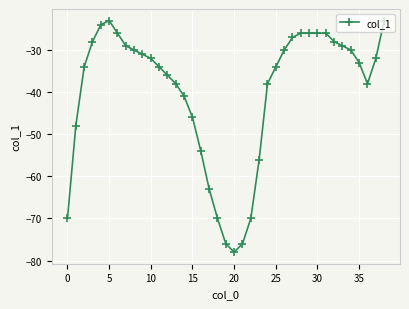

What is the minimum value shown in the chart?

-78